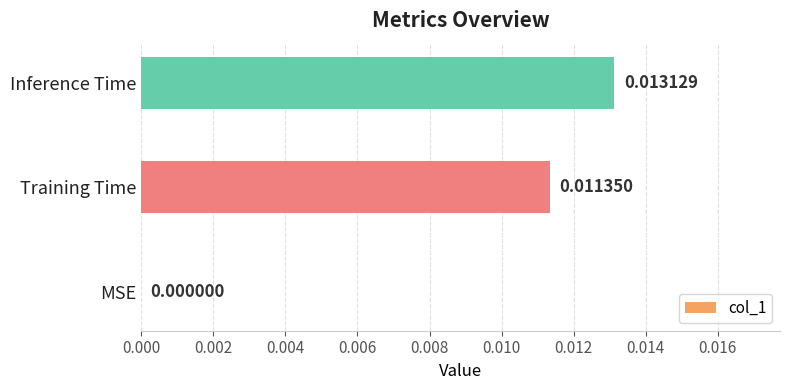

Which label corresponds to the largest value in the chart?

Inference Time